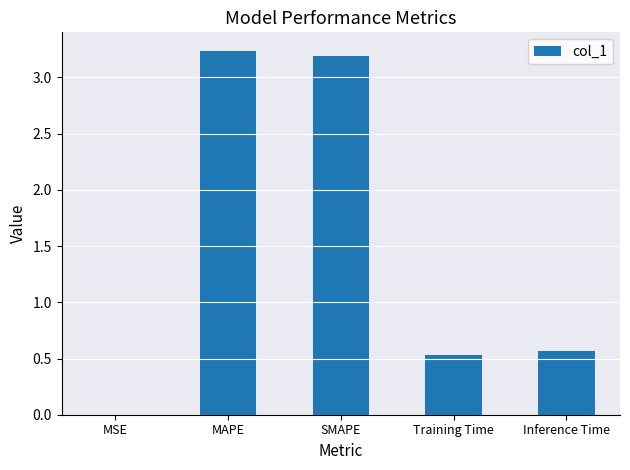

True or false: the data shows 5.1 at MAPE.

False